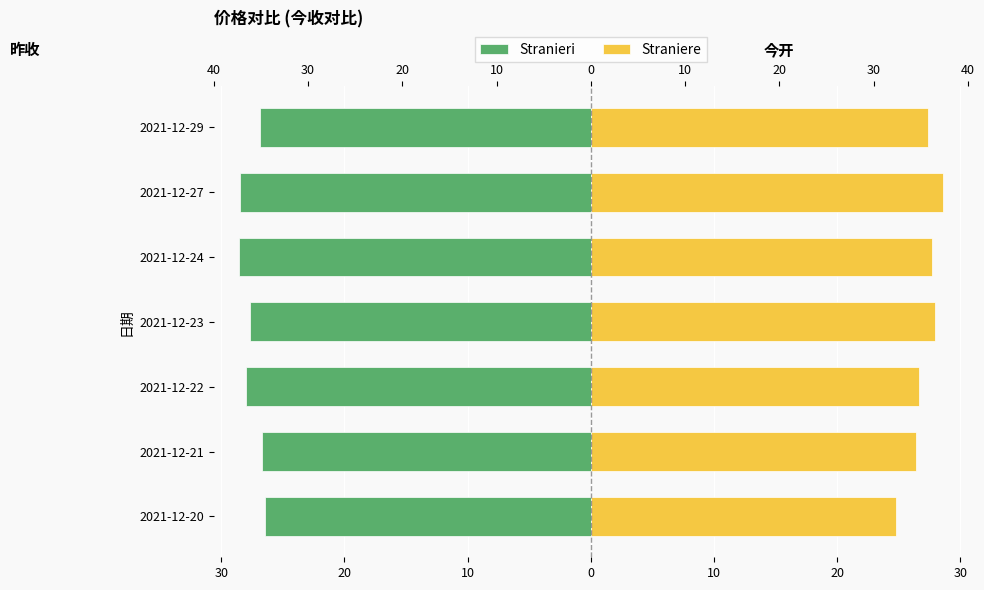

What is the minimum value for Stranieri?

-28.6